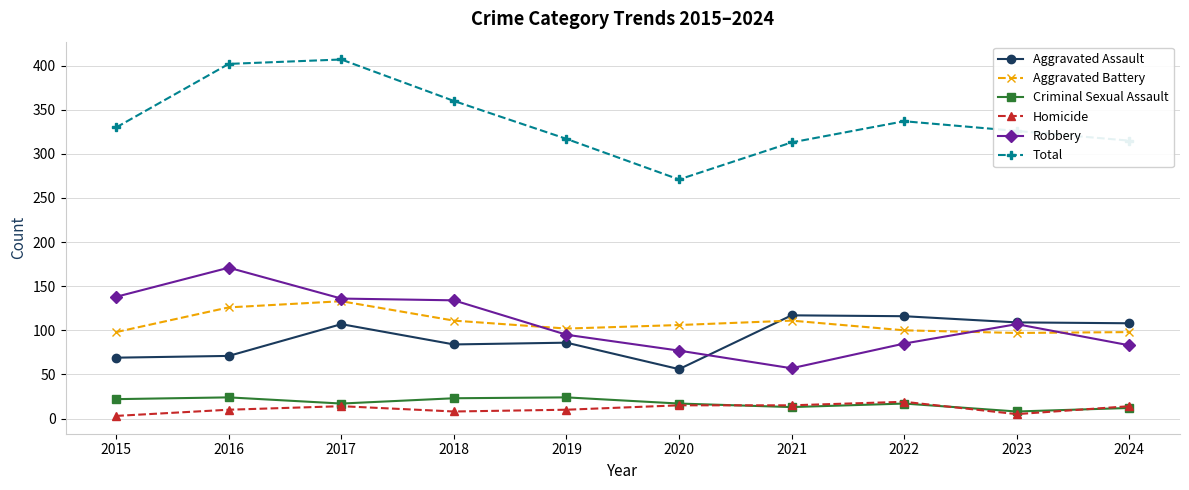

Read the Criminal Sexual Assault value at 2023.

8